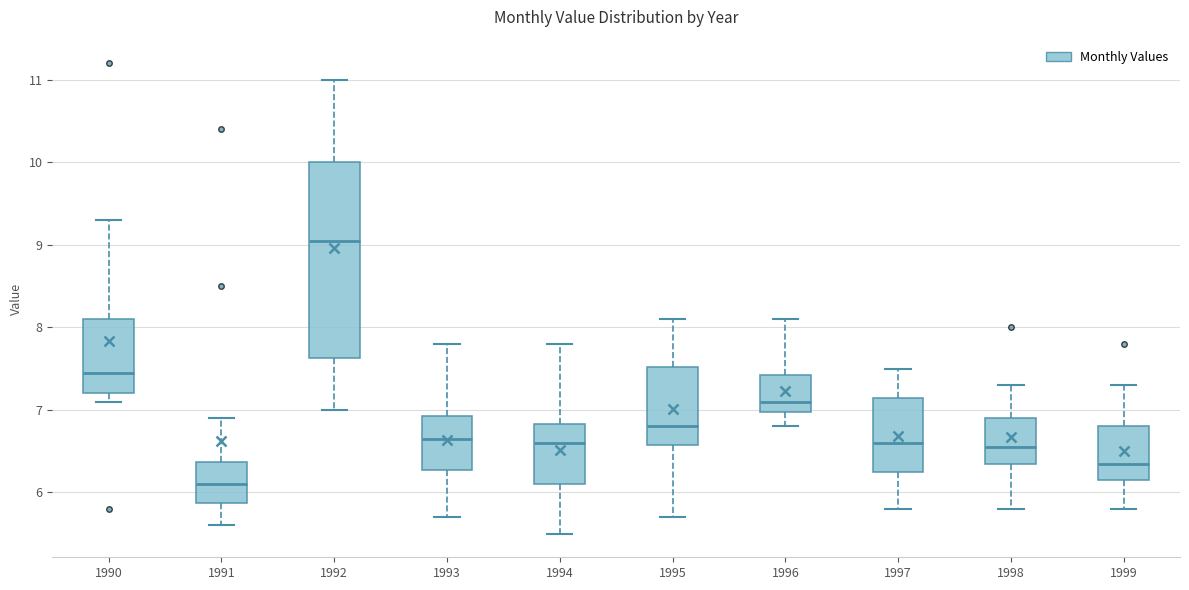

Where is the upper edge of the box at x = 1999 on the y-axis? The values are not printed on the chart, so give them approximately, as read against the axis.

6.8